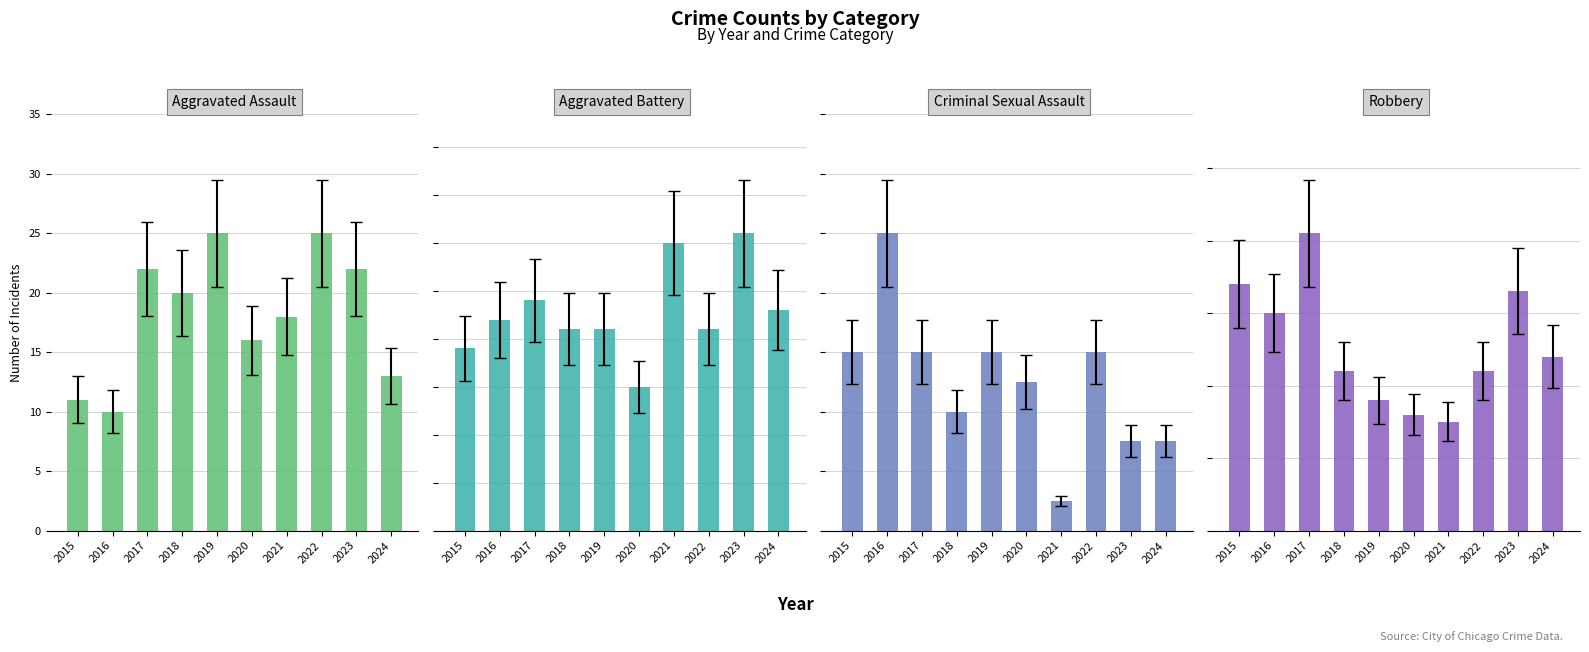

Reading left to right, transcribe all the data shown in this chart.

Aggravated Assault: 11	10	22	20	25	16	18	25	22	13
Aggravated Battery: 19	22	24	21	21	15	30	21	31	23
Criminal Sexual Assault: 6	10	6	4	6	5	1	6	3	3
Robbery: 34	30	41	22	18	16	15	22	33	24